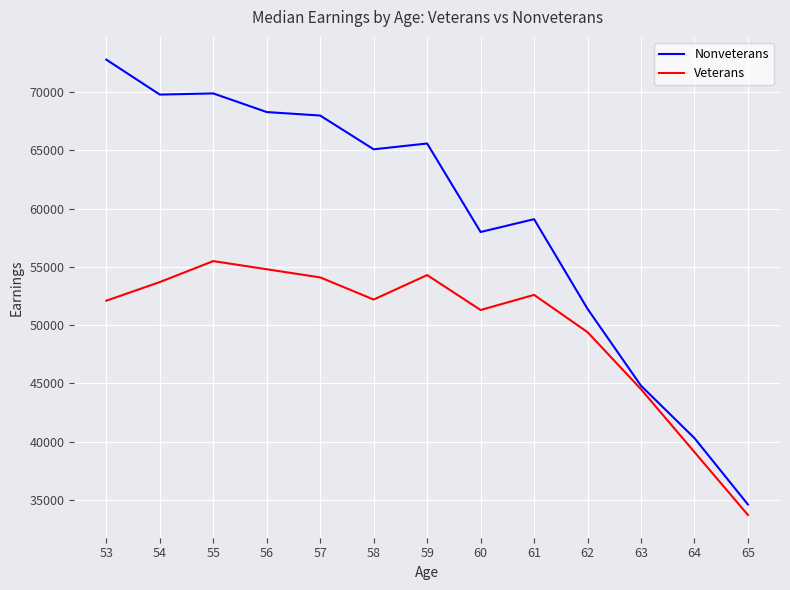

What is the approximate value of Nonveterans at 55, to the nearest 10?

69900